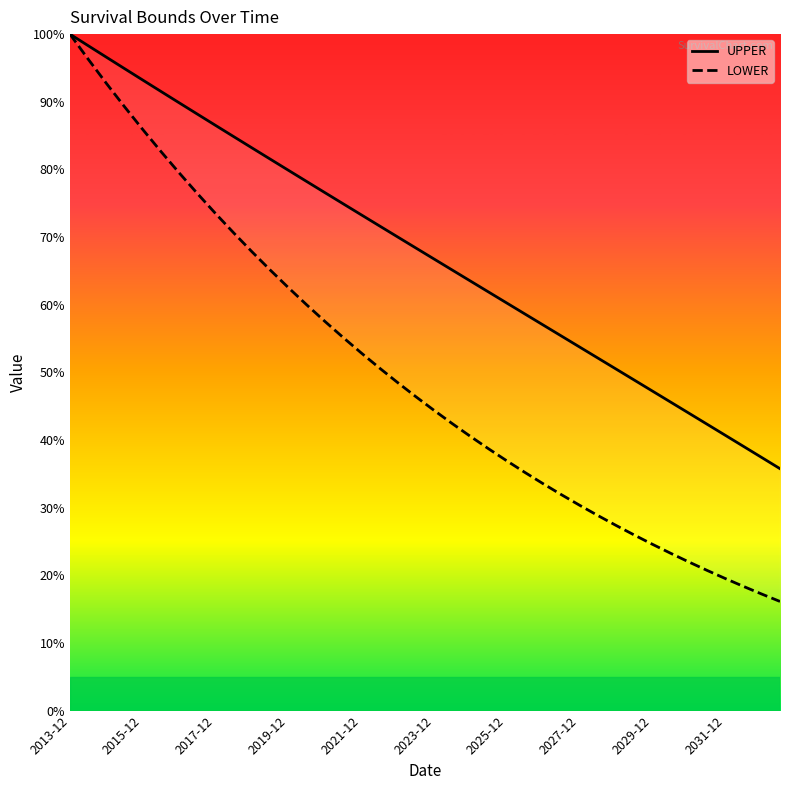

Is it true that UPPER equals 58.6 at 25?

True